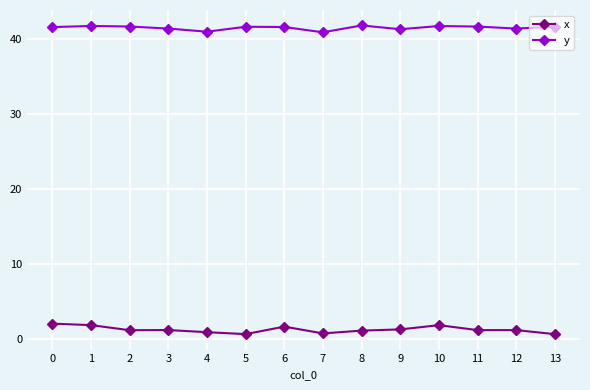

True or false: y and x intersect in this chart.

False